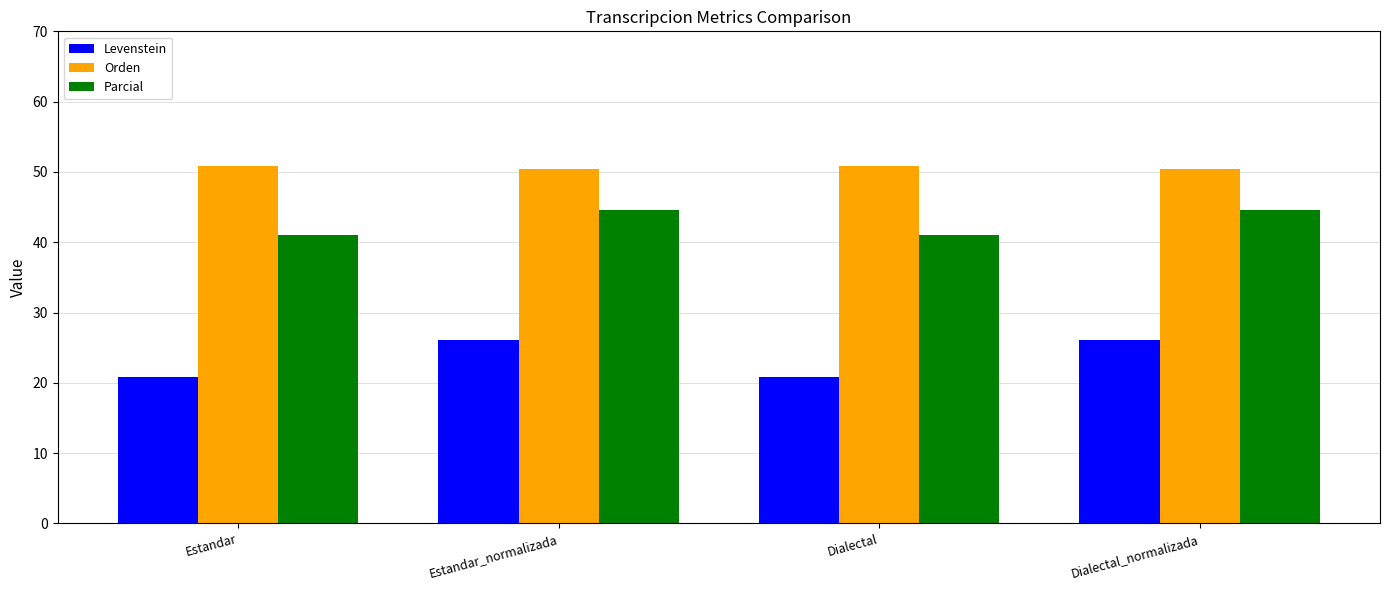

What is the spread (max minus min) of values at Estandar?

29.9